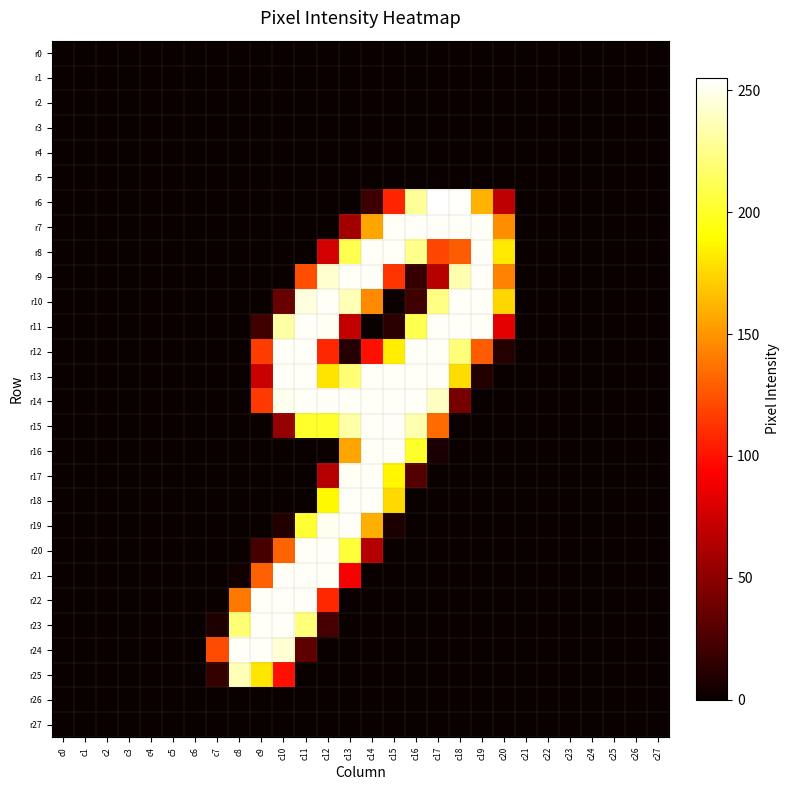

What is the total value across all series at c20?

809